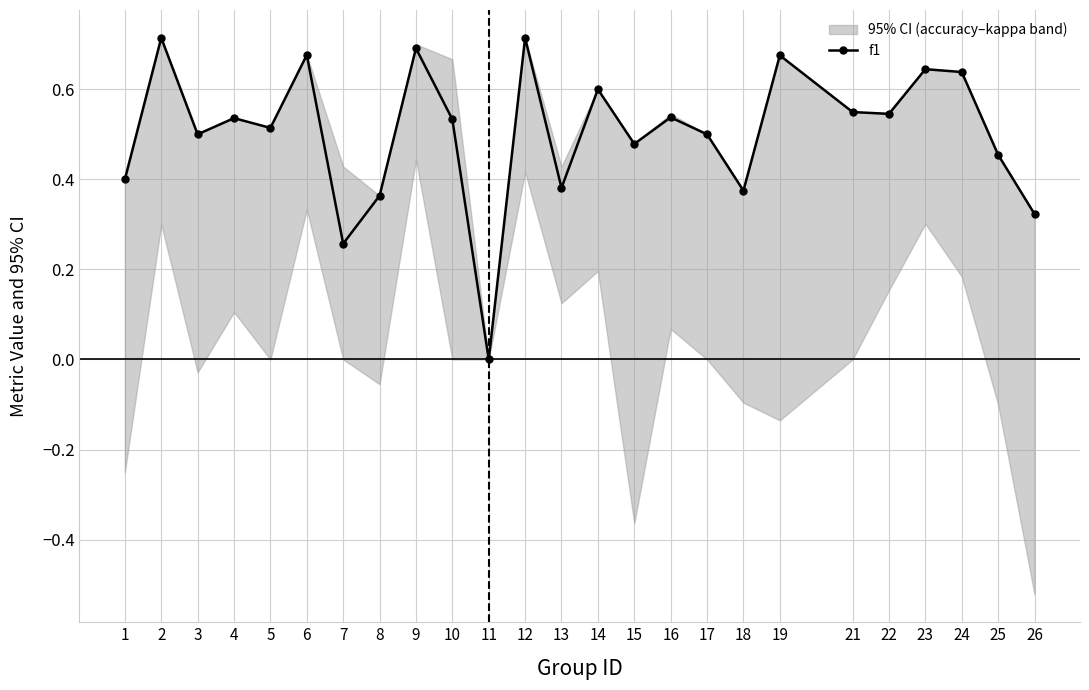

What is the approximate value at 23?

0.6